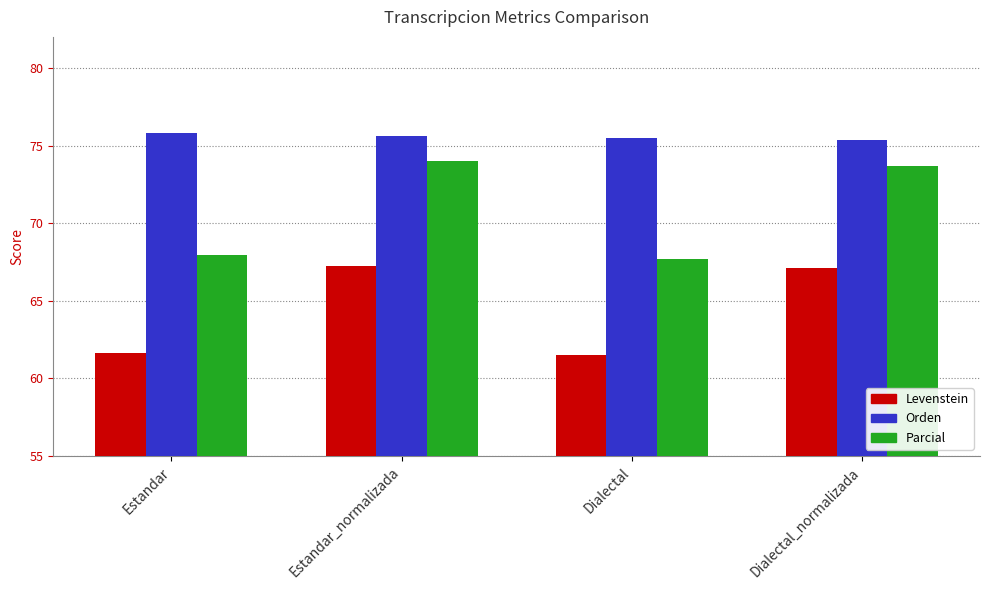

True or false: Orden has a value of 75.5 at Dialectal.

True